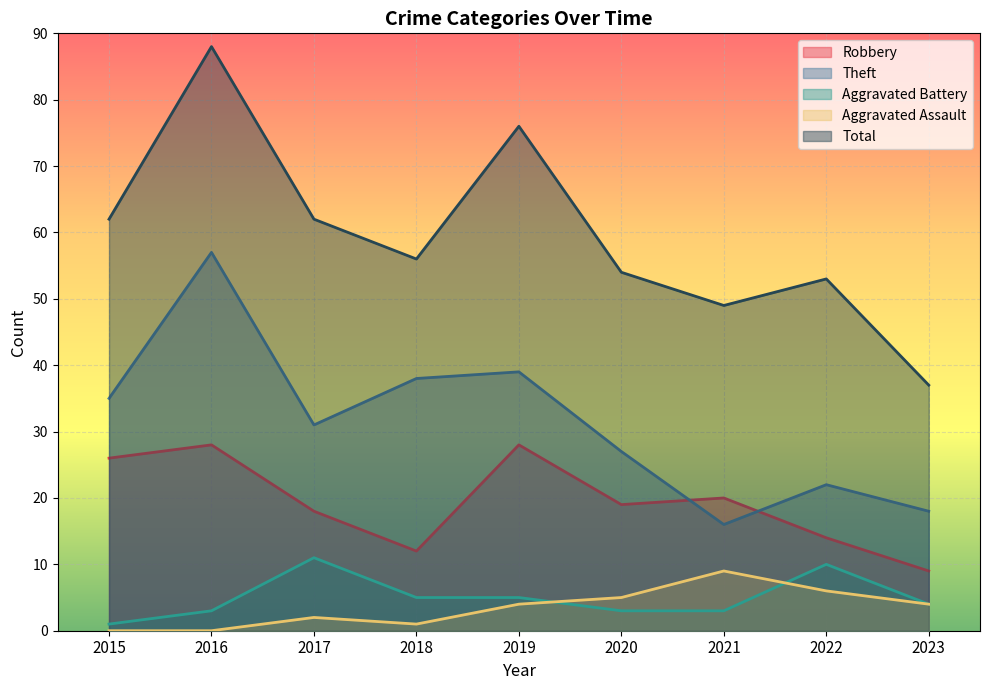

Does the chart display data point markers on the line(s)?

No